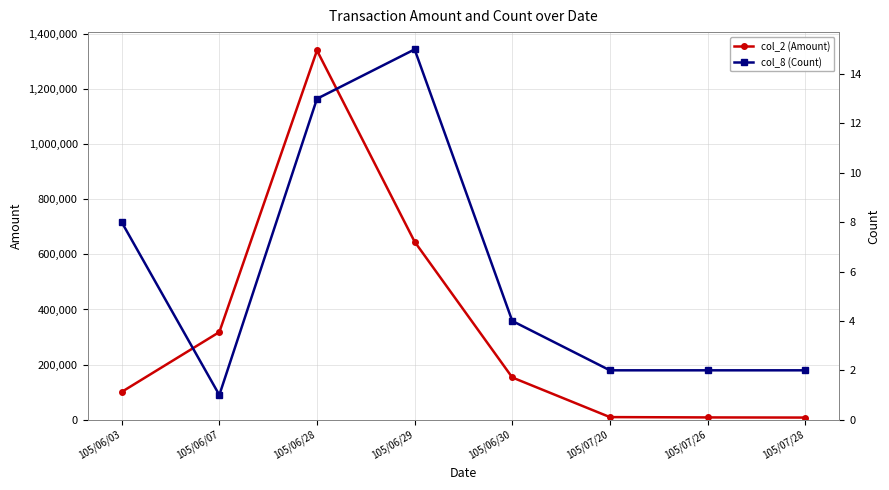

At which category is the sum across all series the highest?

105/06/28